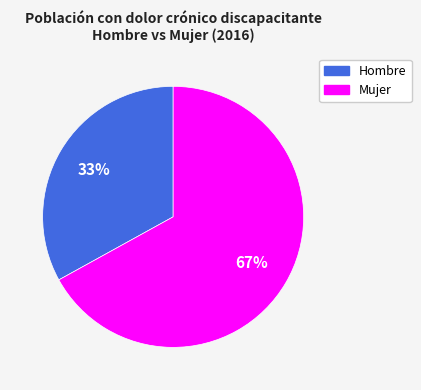

Rank the categories by value from highest to lowest.

Mujer, Hombre